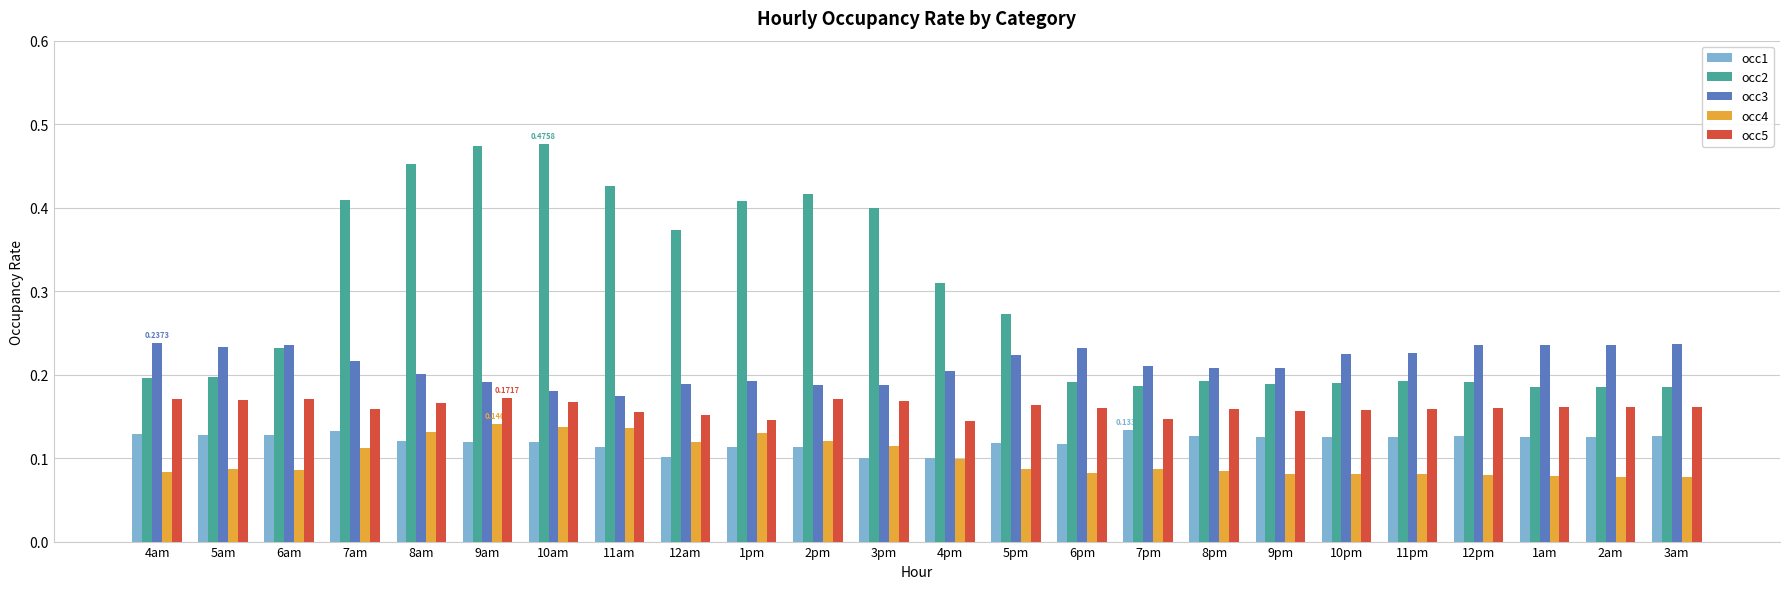

At 7pm, list the series in order from largest to smallest.

occ3, occ2, occ5, occ1, occ4